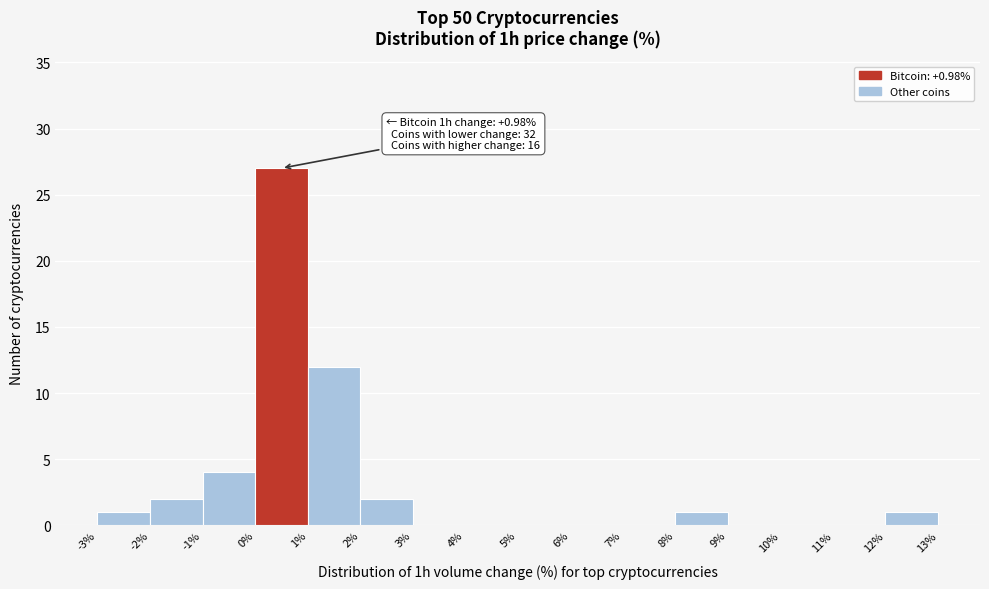

Which range on the x-axis has the tallest bar?

0% to 1%